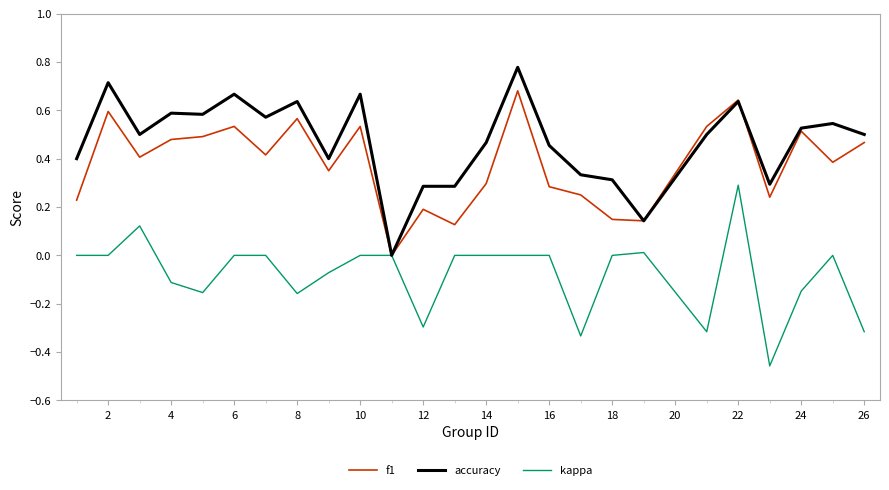

Rank the series by their maximum value, from lowest to highest.

kappa, f1, accuracy